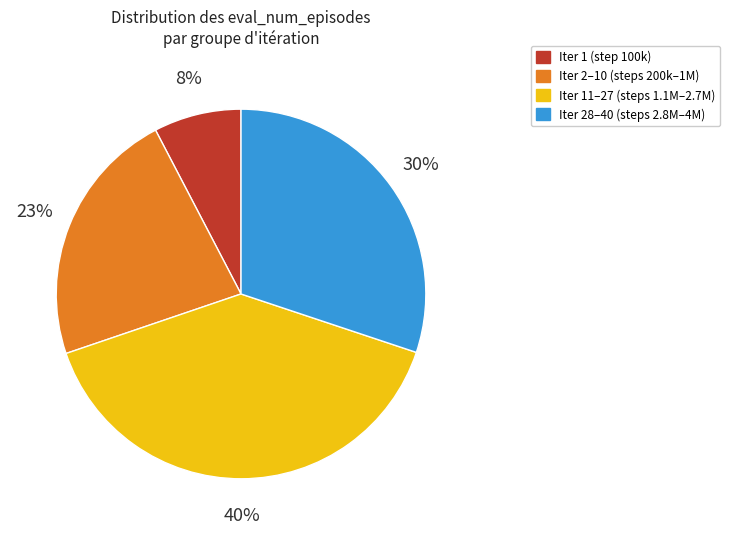

To the nearest percent, what is the average slice percentage?

25%